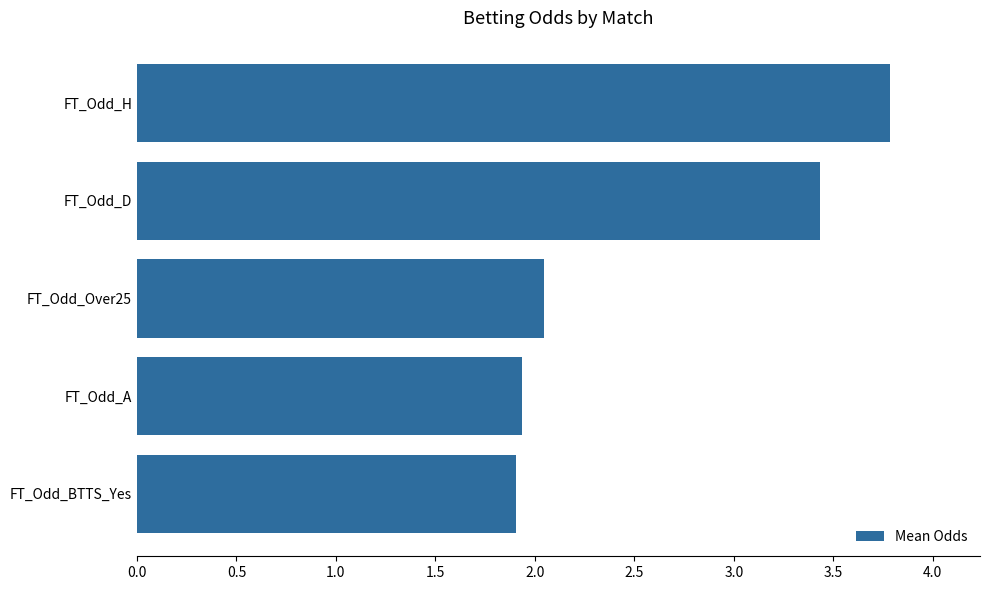

What is the average value?

2.6